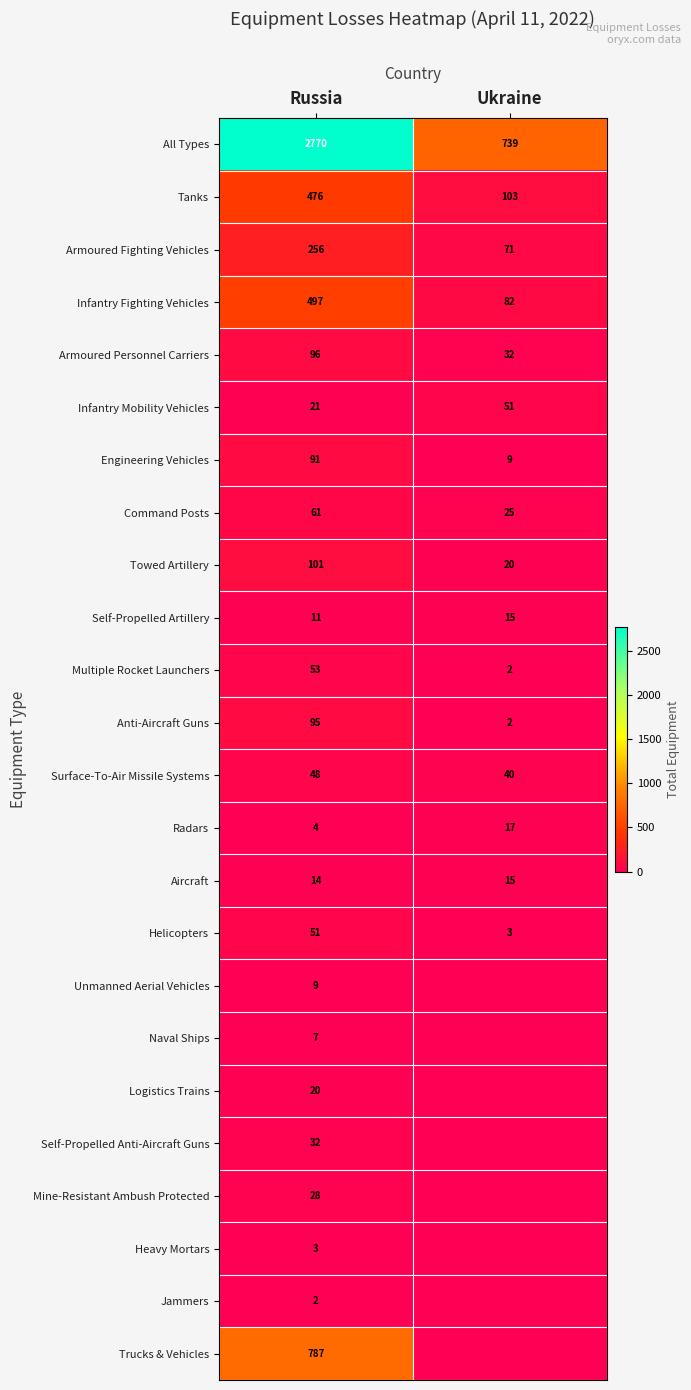

What is the difference between the highest and lowest values at Russia?

2768